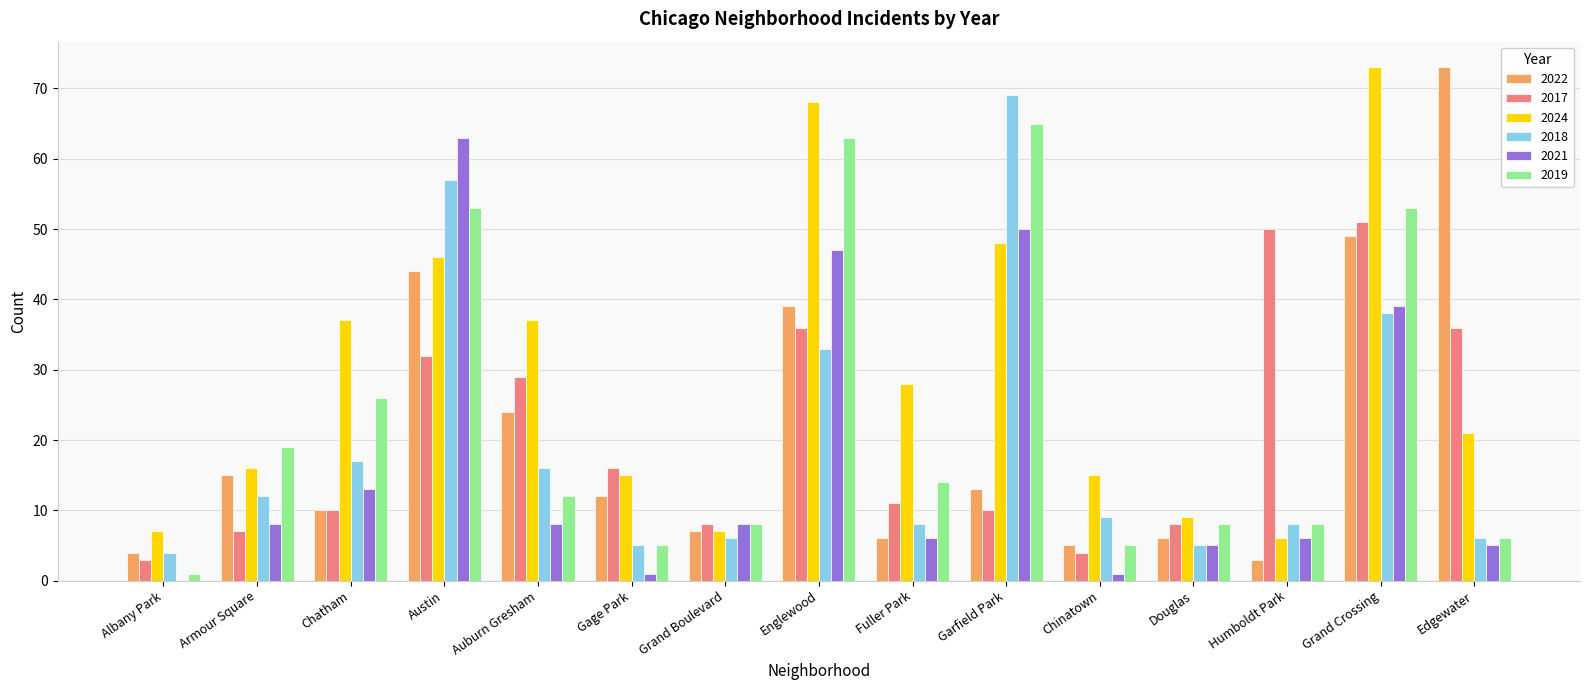

Between Grand Boulevard and Garfield Park, which series saw the biggest shift?

2018